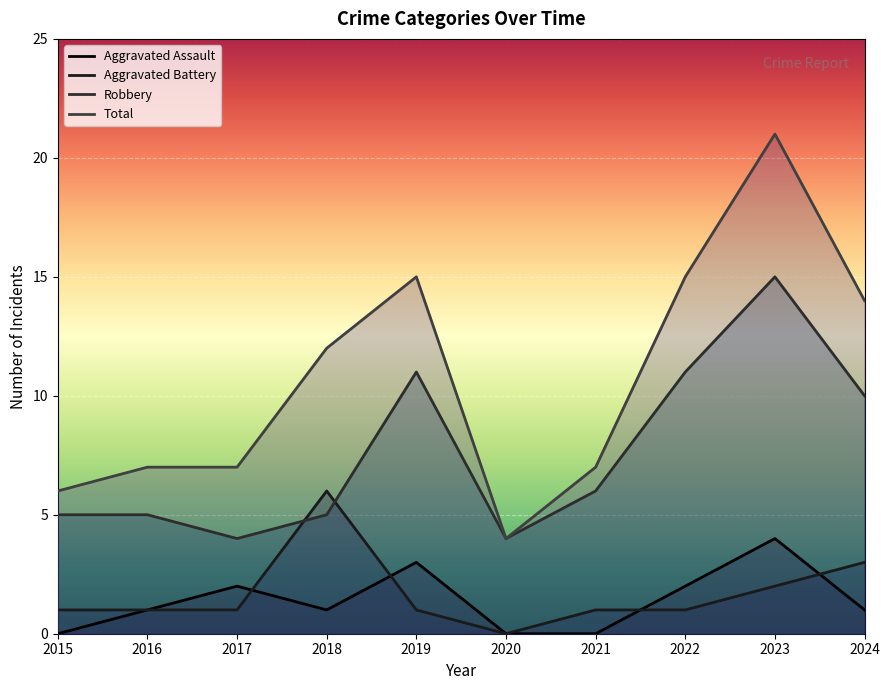

At 2017, list the series in order from largest to smallest.

Total, Robbery, Aggravated Assault, Aggravated Battery